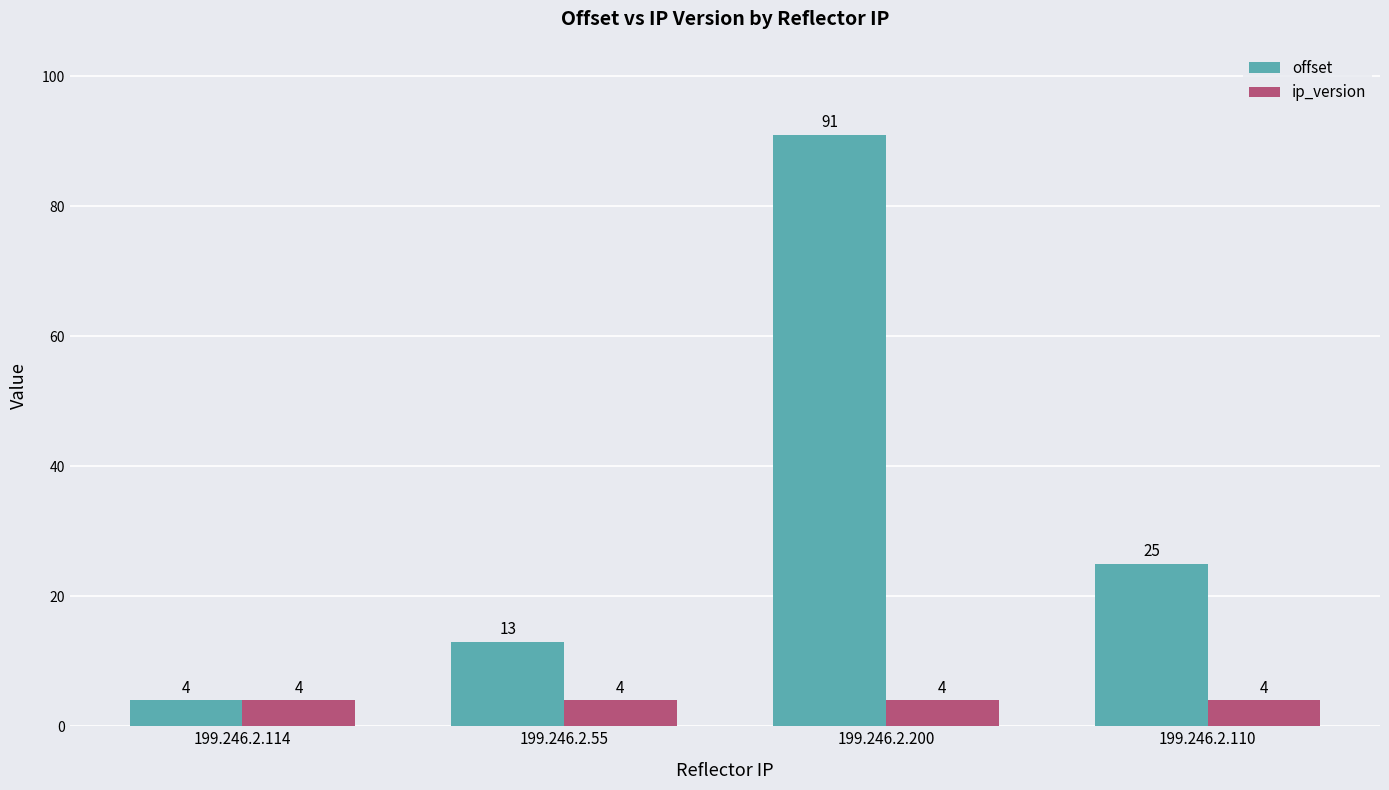

What is the minimum value for ip_version?

4